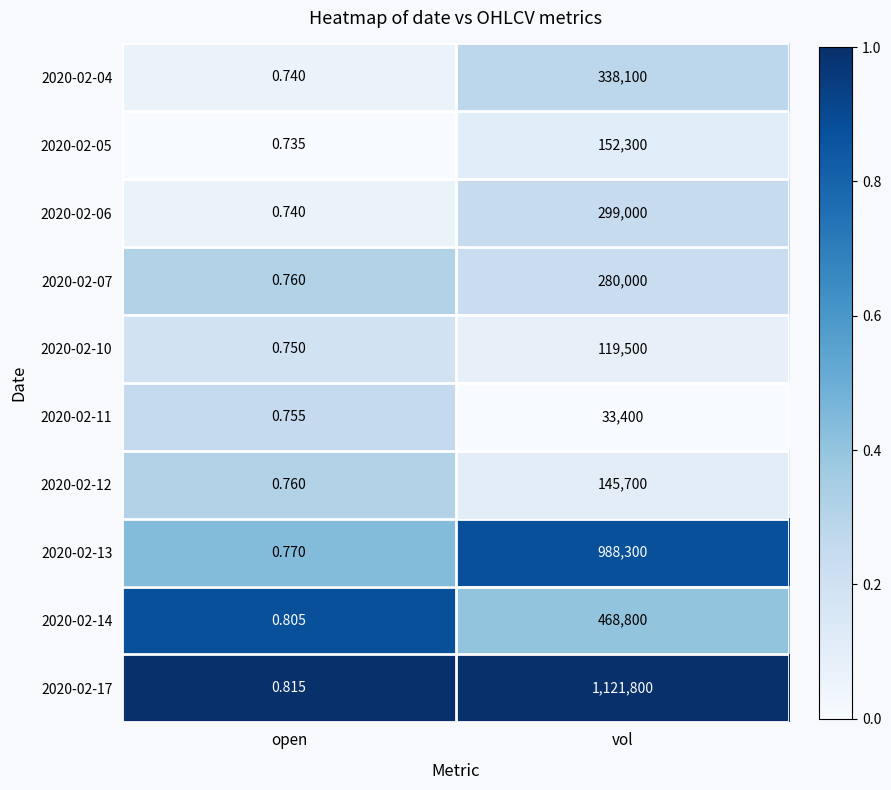

Is the value of 2020-02-04 at vol greater than the value of 2020-02-17 at vol?

No